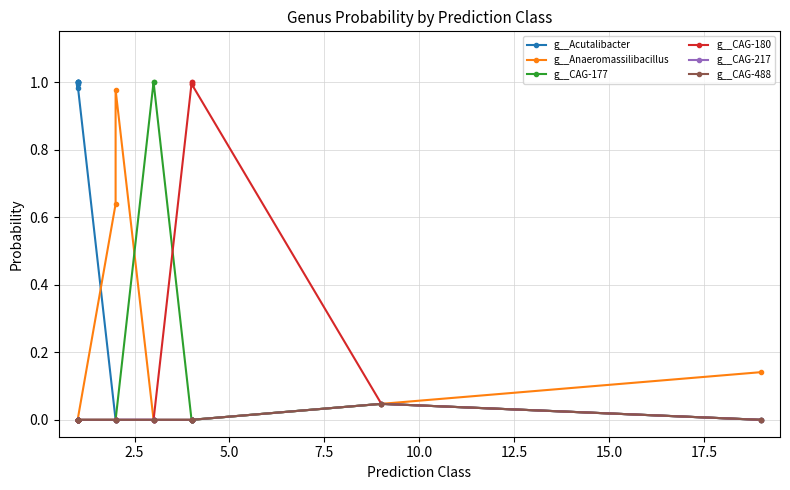

The value of g__CAG-217 at 17.5 is 0.0. True or false?

False